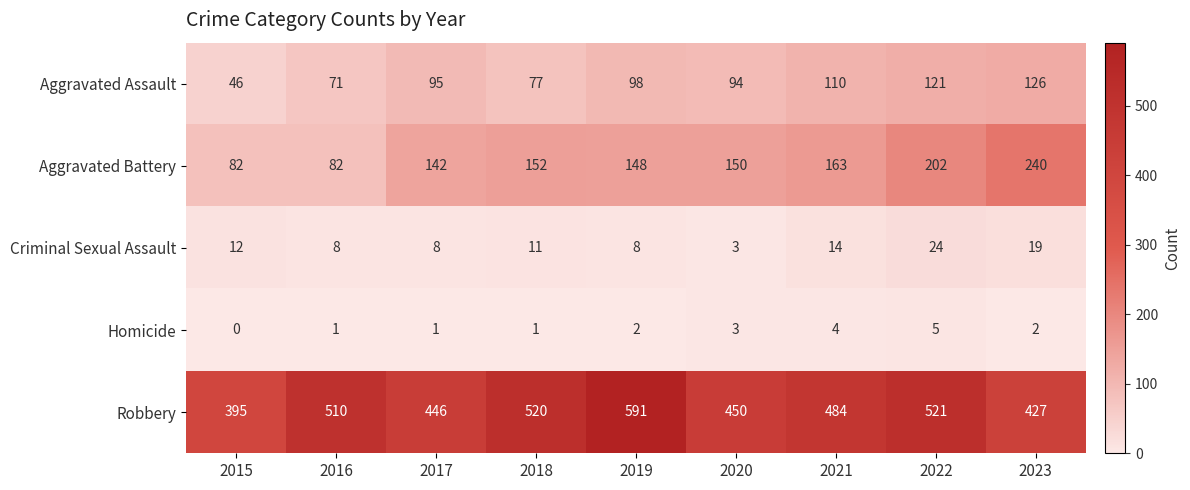

Rank the series by their maximum value, from lowest to highest.

Homicide, Criminal Sexual Assault, Aggravated Assault, Aggravated Battery, Robbery